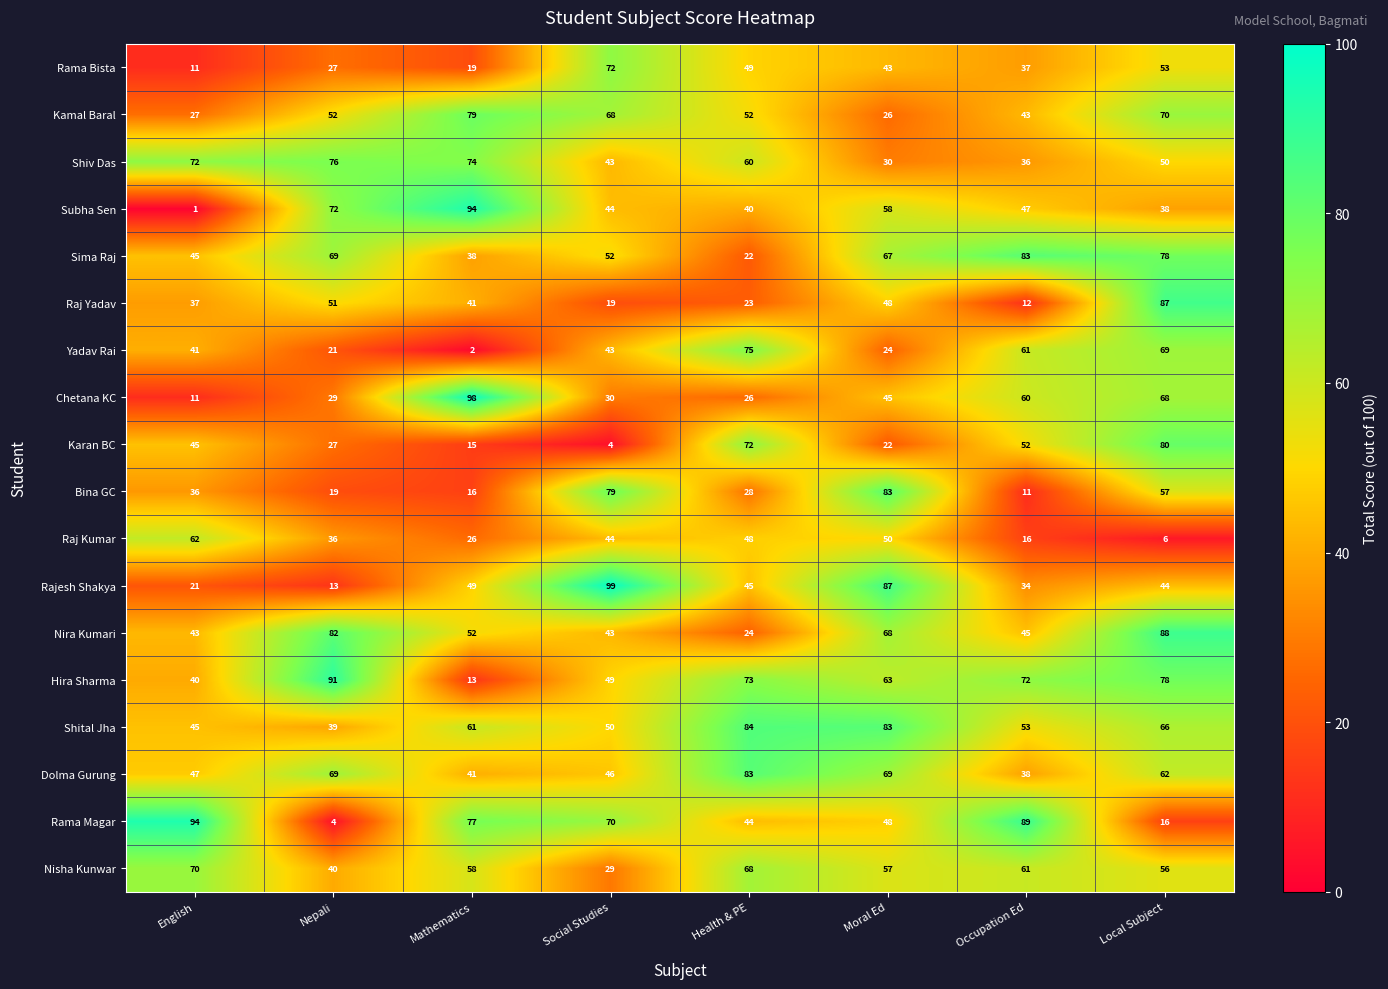

What is the average value of the Karan BC series?

40